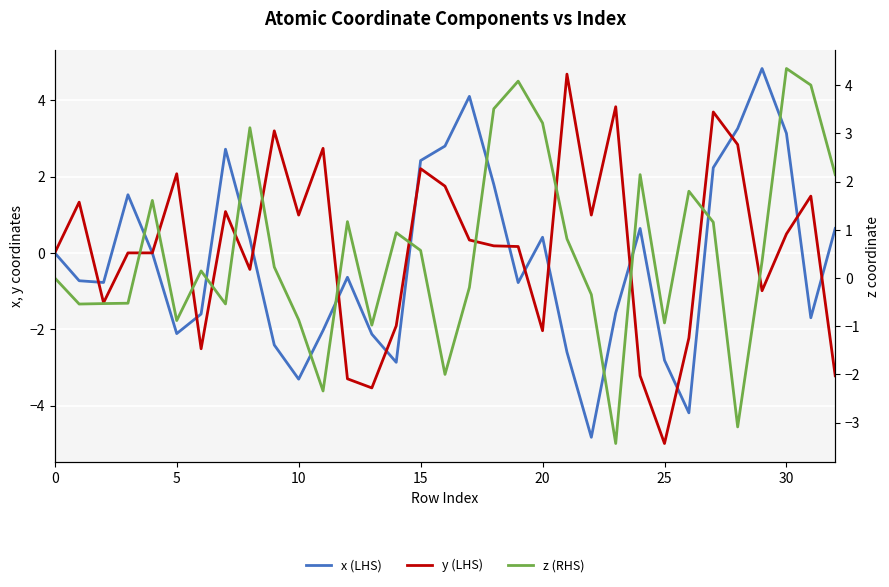

What is the smallest value displayed?

-5.0